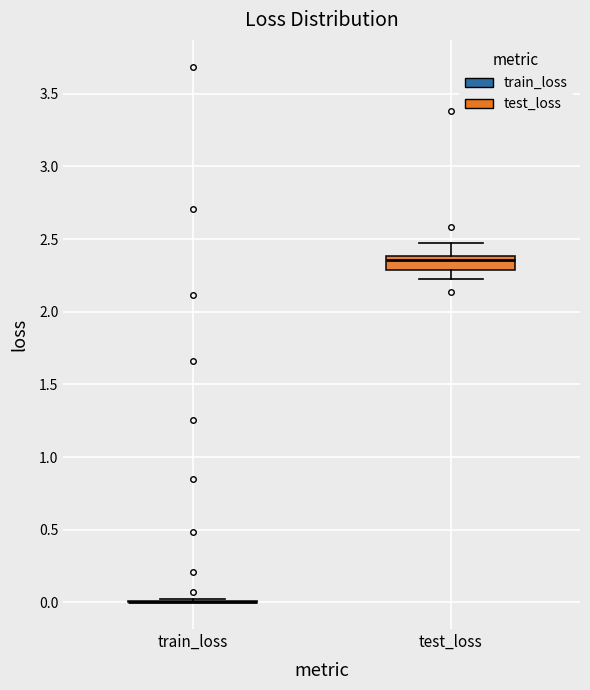

Reading left to right, transcribe this box plot: for each box, give where its median line is, the range the box spans, and where its two whiskers end, as read against the y-axis. The values are not printed on the chart, so give them approximately, as read against the axis.

train_loss: box collapsed to a line at 0.00, whiskers 0.00 to 0.00
test_loss: median 2.35, box 2.30 to 2.40, whiskers 2.25 to 2.45